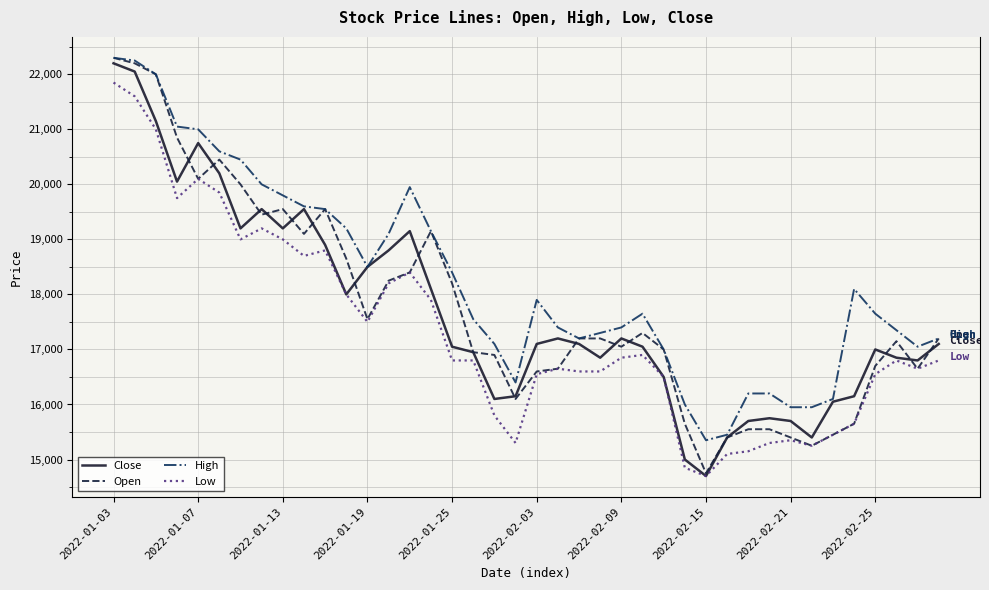

Reading left to right, transcribe all the data shown in this chart.

Close: 22200	22050	21150	20050	20750	20200	19200	19550	19200	19550	18900	18000	18500	18800	19150	18100	17050	16950	16100	16150	17100	17200	17100	16850	17200	17050	16500	15000	14700	15400	15700	15750	15700	15400	16050	16150	17000	16850	16800	17100
Open: 22300	22200	22000	20850	20100	20450	20000	19450	19550	19100	19550	18650	17550	18250	18400	19150	18200	16950	16900	16100	16600	16650	17200	17200	17050	17300	17000	15650	14750	15400	15550	15550	15400	15250	15450	15650	16700	17150	16650	17200
High: 22300	22250	22000	21050	21000	20600	20450	20000	19800	19600	19550	19200	18500	19100	19950	19150	18400	17550	17100	16400	17900	17400	17200	17300	17400	17650	17000	16000	15350	15450	16200	16200	15950	15950	16100	18100	17650	17350	17050	17200
Low: 21850	21600	21000	19750	20100	19850	19000	19200	19000	18700	18800	18000	17500	18200	18400	17900	16800	16800	15800	15300	16550	16650	16600	16600	16850	16900	16500	14850	14700	15100	15150	15300	15350	15250	15450	15650	16550	16800	16650	16800